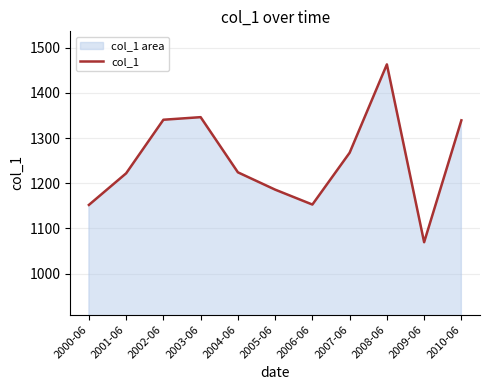

Where is the data nearest to the value 1266?

2007-06